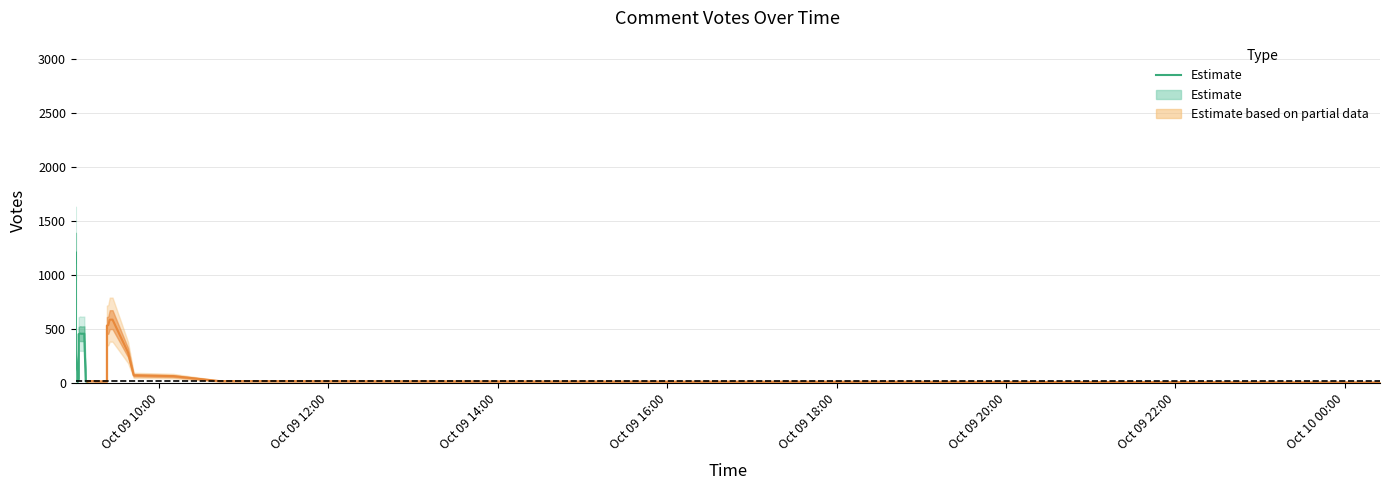

How many lines are shown in the chart?

1